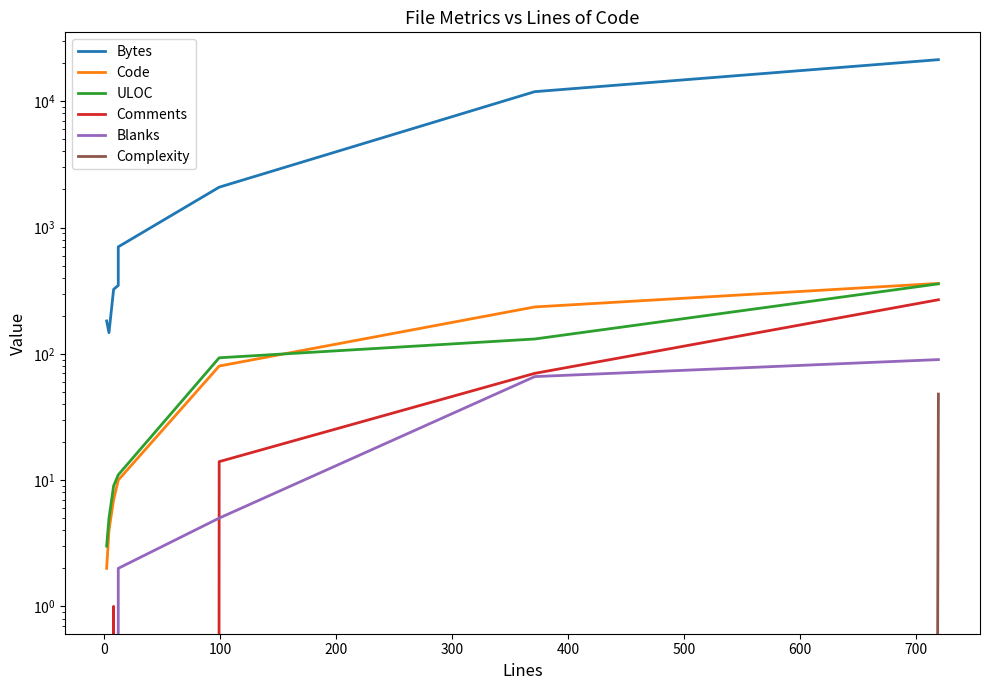

At how many categories does at least one series exceed 11532?

2